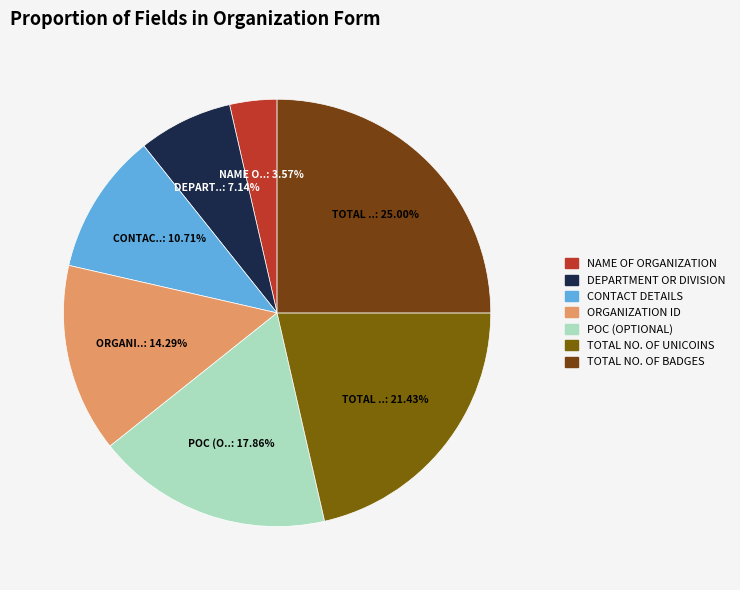

Rank the categories by value from lowest to highest.

NAME OF ORGANIZATION, DEPARTMENT OR DIVISION, CONTACT DETAILS, ORGANIZATION ID, POC (OPTIONAL), TOTAL NO. OF UNICOINS, TOTAL NO. OF BADGES